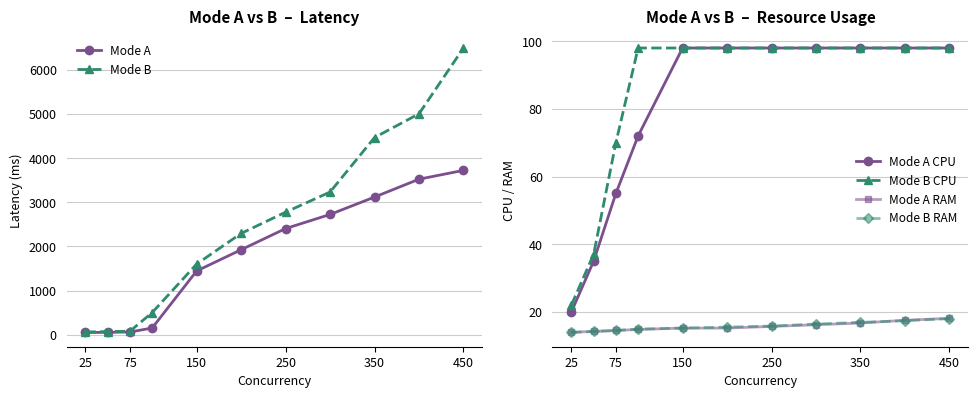

How many data points does each series have?

11